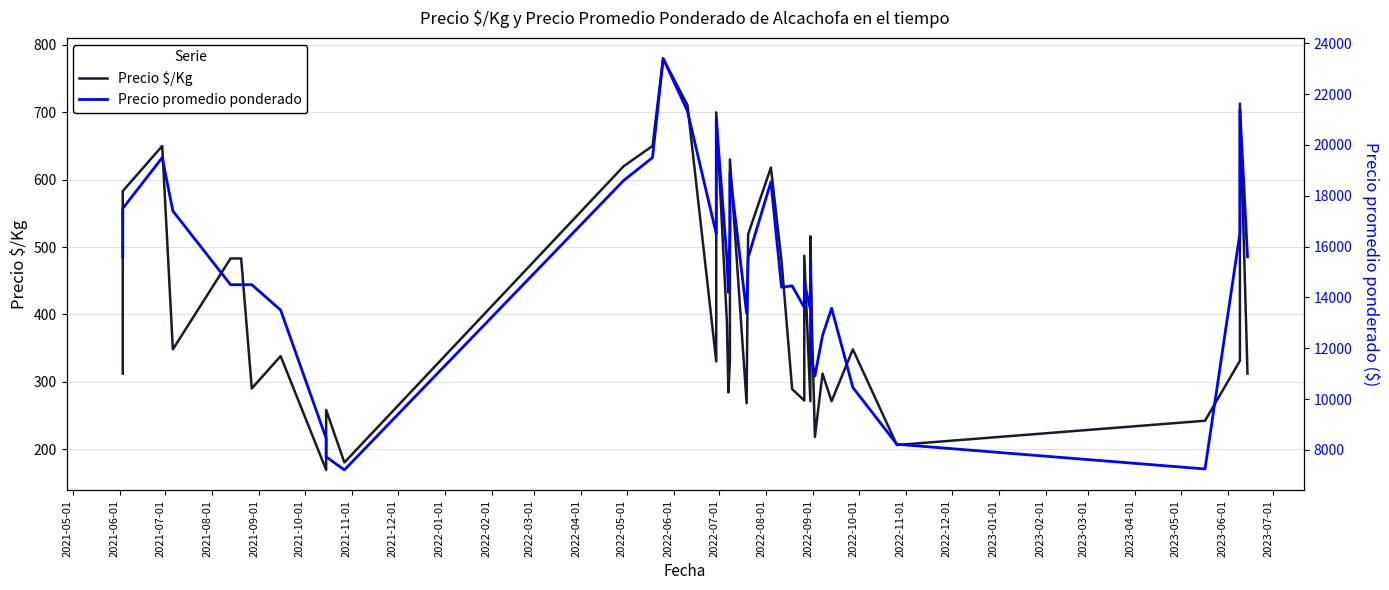

What is the difference between the maximum and minimum values in the Precio $/Kg series?

611